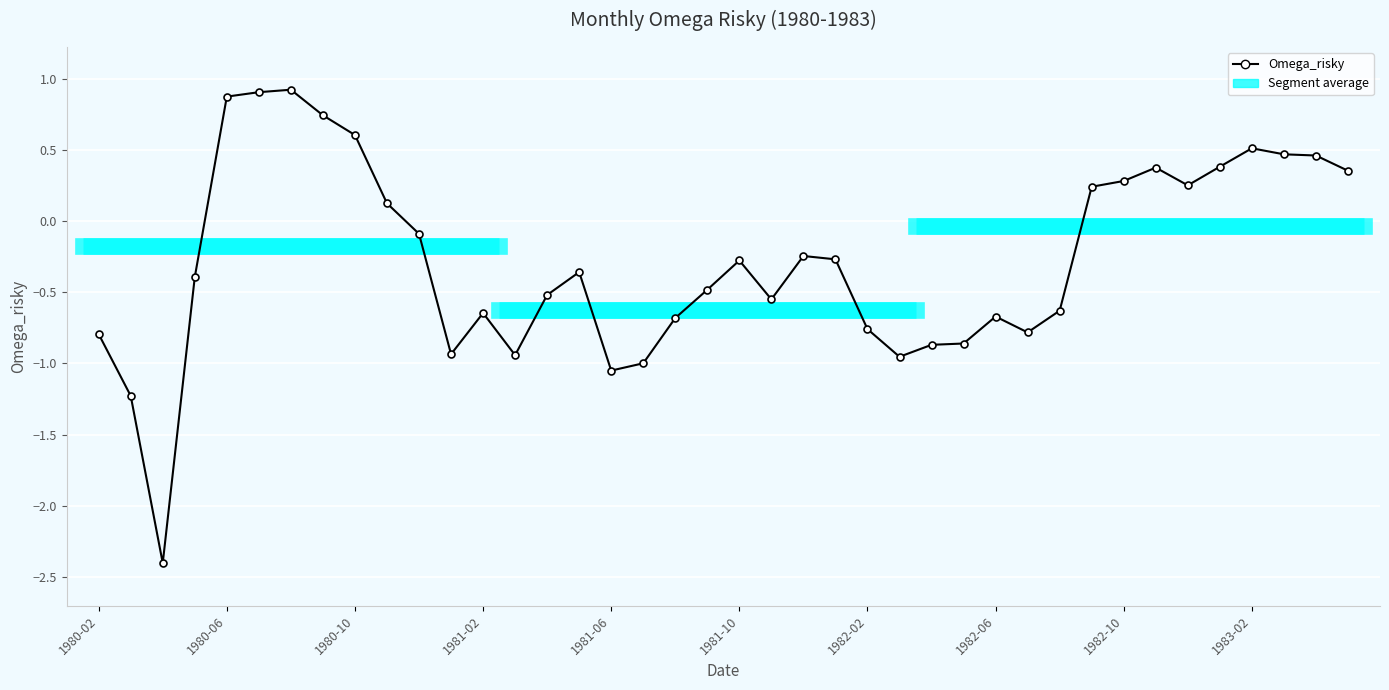

List the labels in order of value, smallest first.

1980-04, 1980-03, 1981-06, 1981-07, 1982-03, 1981-03, 1981-01, 1982-04, 1982-05, 1980-02, 1982-07, 1982-02, 1981-08, 1982-06, 1981-02, 1982-08, 1981-11, 1981-04, 1981-09, 1980-05, 1981-05, 1981-10, 1982-01, 1981-12, 1980-12, 1980-11, 1982-09, 1982-12, 1982-10, 1983-05, 1982-11, 1983-01, 1983-04, 1983-03, 1983-02, 1980-10, 1980-09, 1980-06, 1980-07, 1980-08